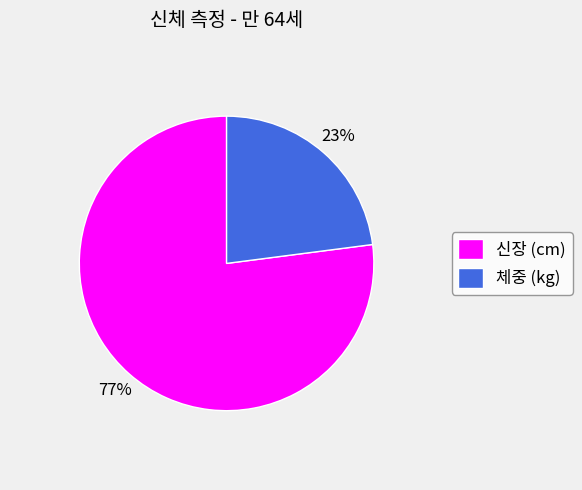

Which slice represents more than half of the pie?

신장 (cm)